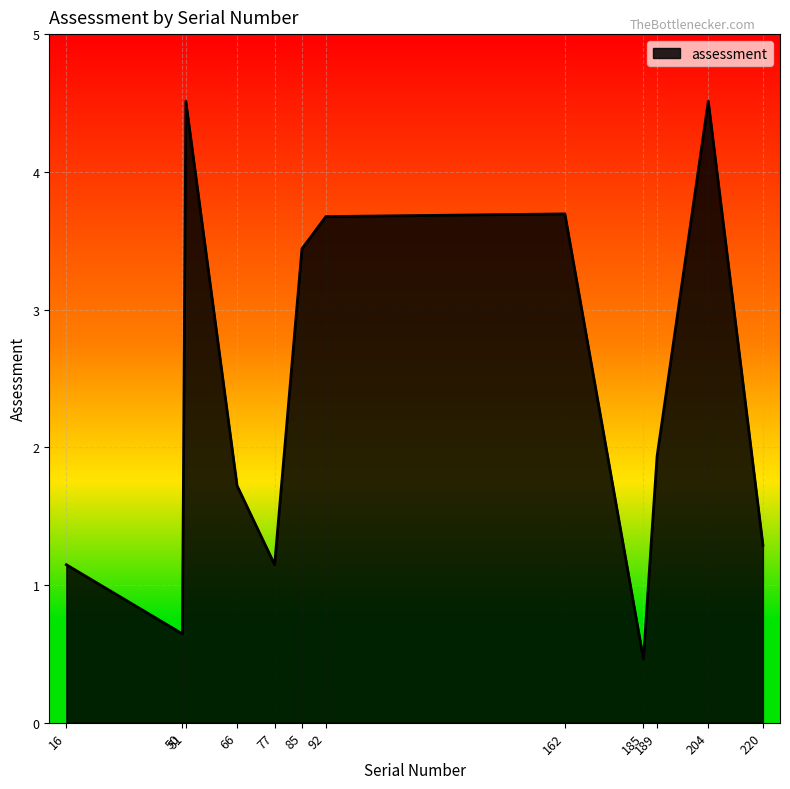

Reading left to right, transcribe all the data shown in this chart.

16=1.1	50=0.6	51=4.5	66=1.7	77=1.1	85=3.4	92=3.7	162=3.7	185=0.5	189=1.9	204=4.5	220=1.3